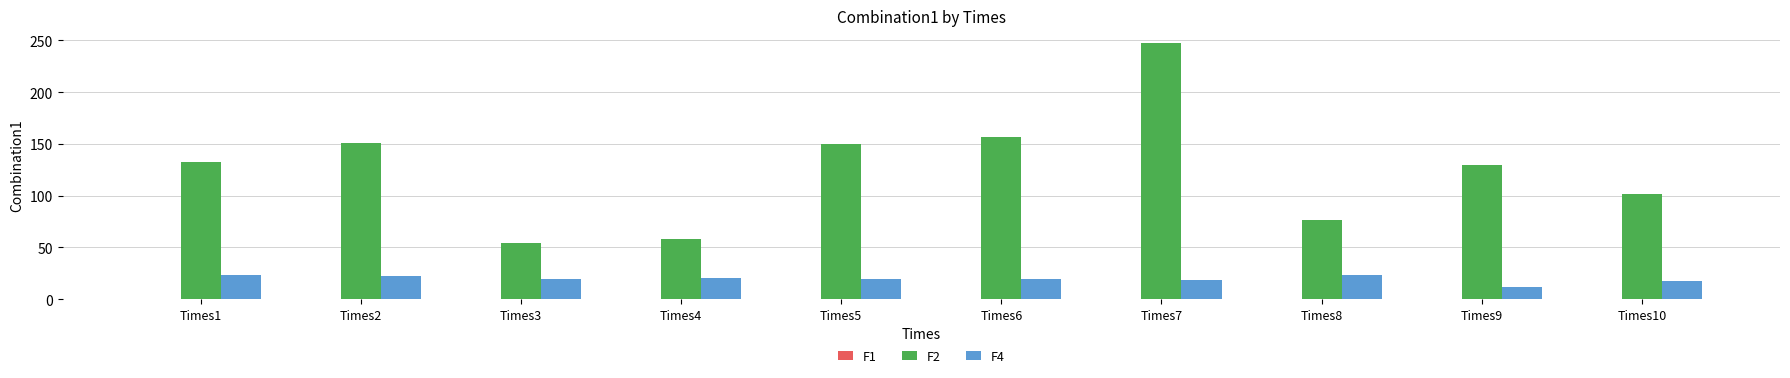

How many categories are shown in the chart?

10